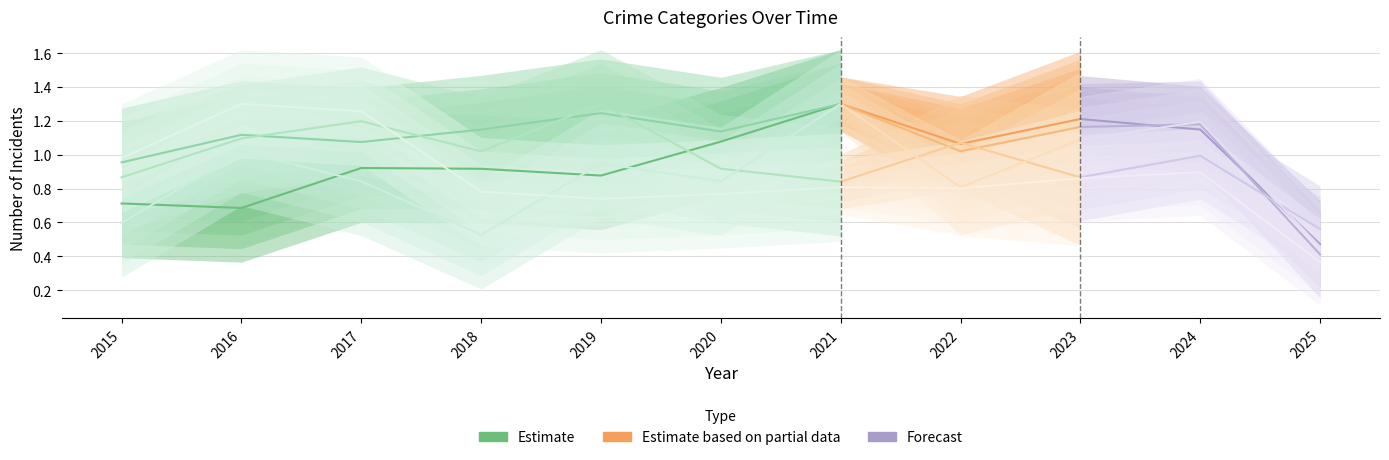

How many lines are shown in the chart?

5